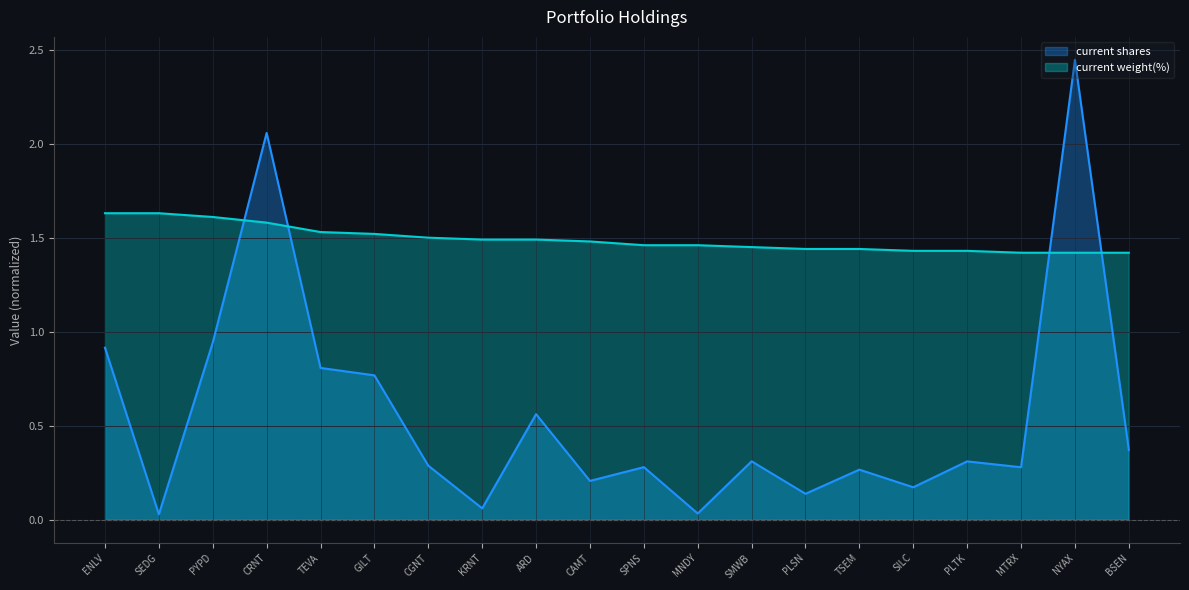

Between which two adjacent categories do current shares and current weight(%) first intersect?

PYPD and CRNT